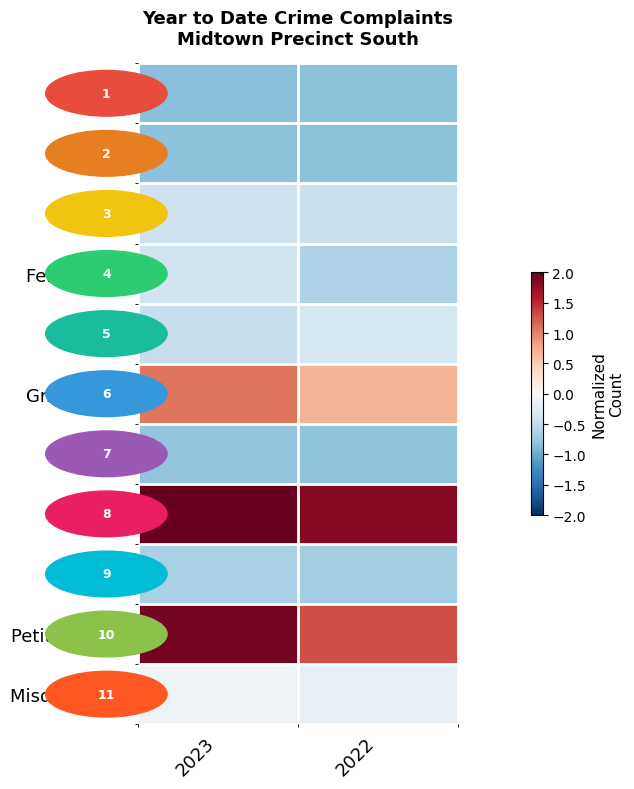

What is the spread (max minus min) of values at 2022?

2.6